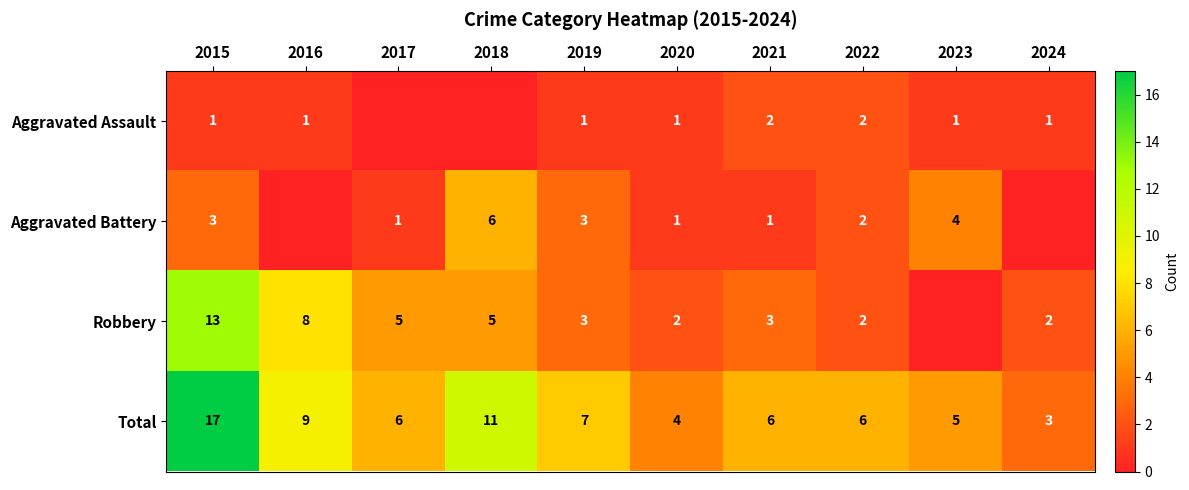

What is the difference between the highest and lowest values at 2015?

16